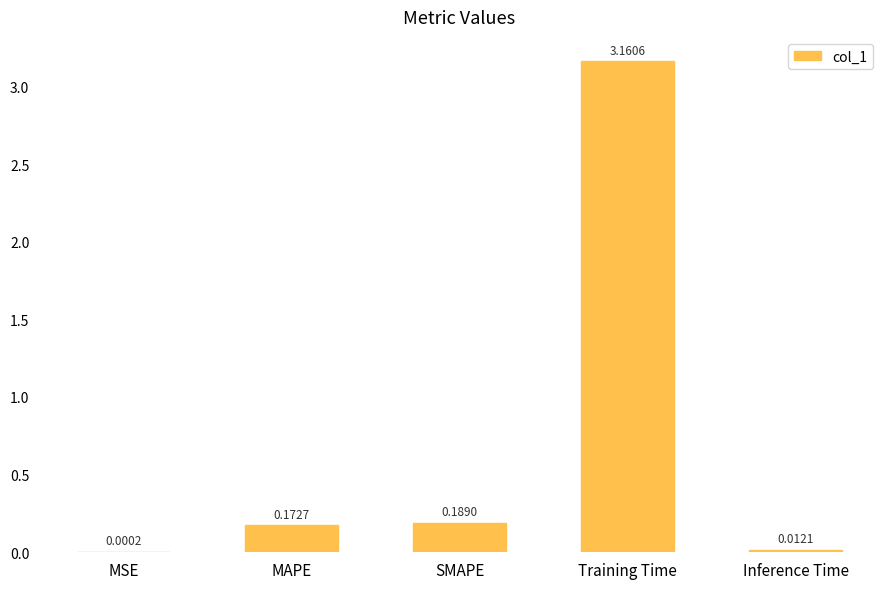

What is the average value?

0.7